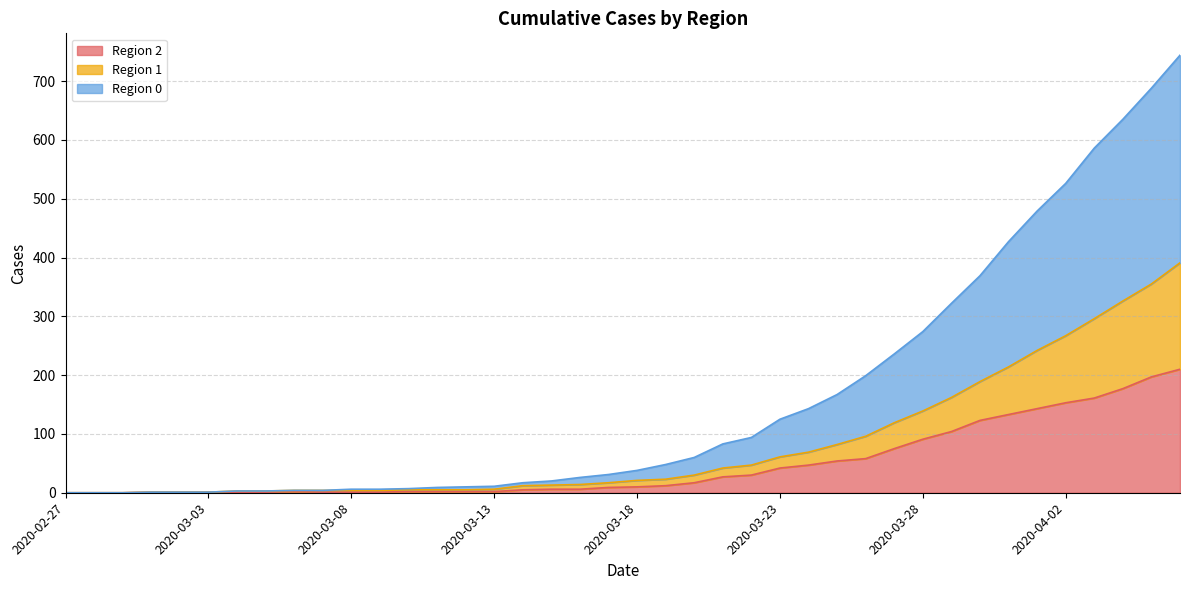

True or false: 2 and 1 intersect in this chart.

False